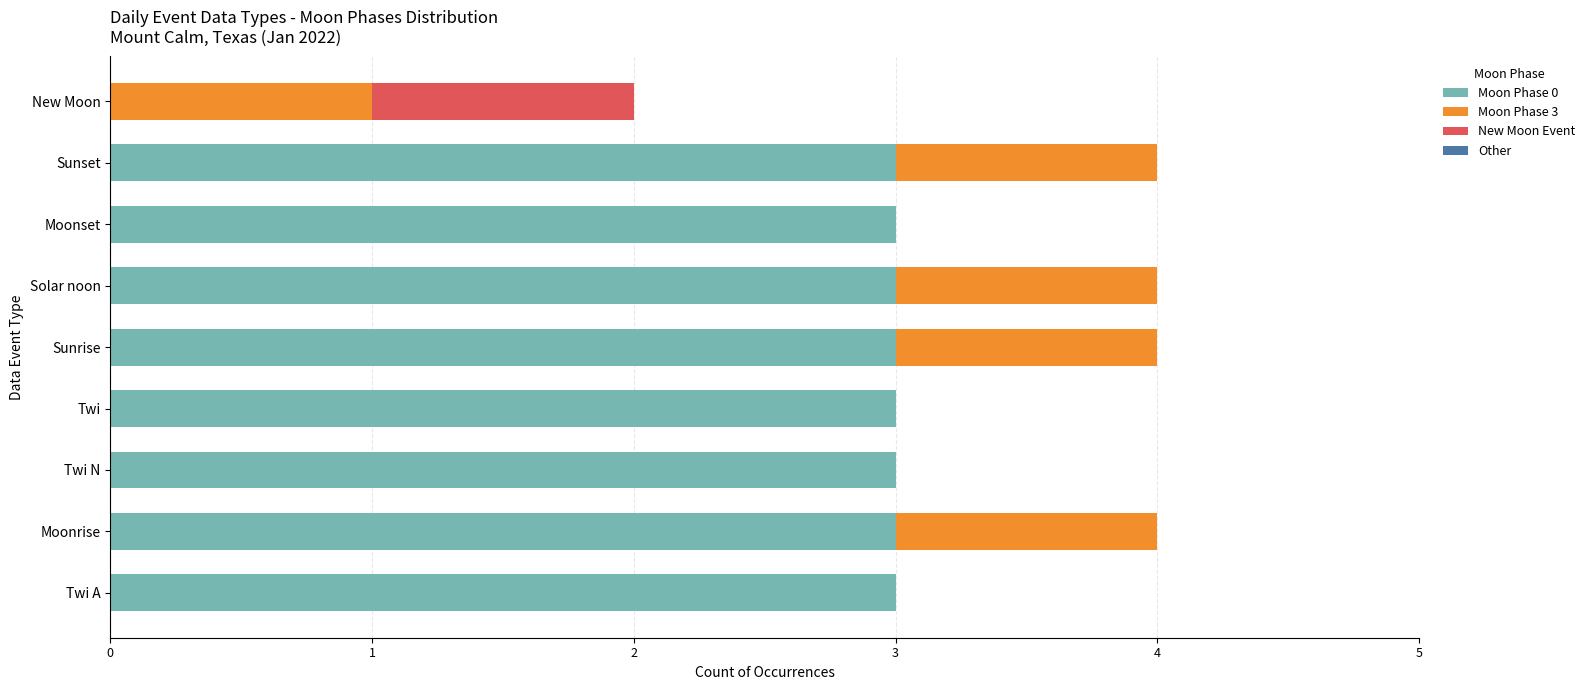

What is the total value across all series at Solar noon?

4